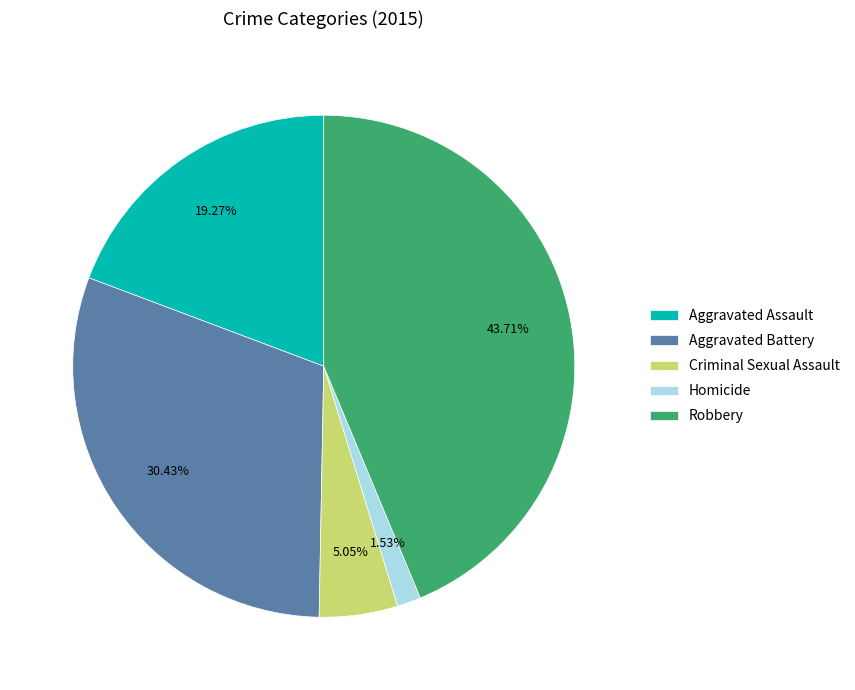

True or false: Criminal Sexual Assault accounts for 1% of the total.

False